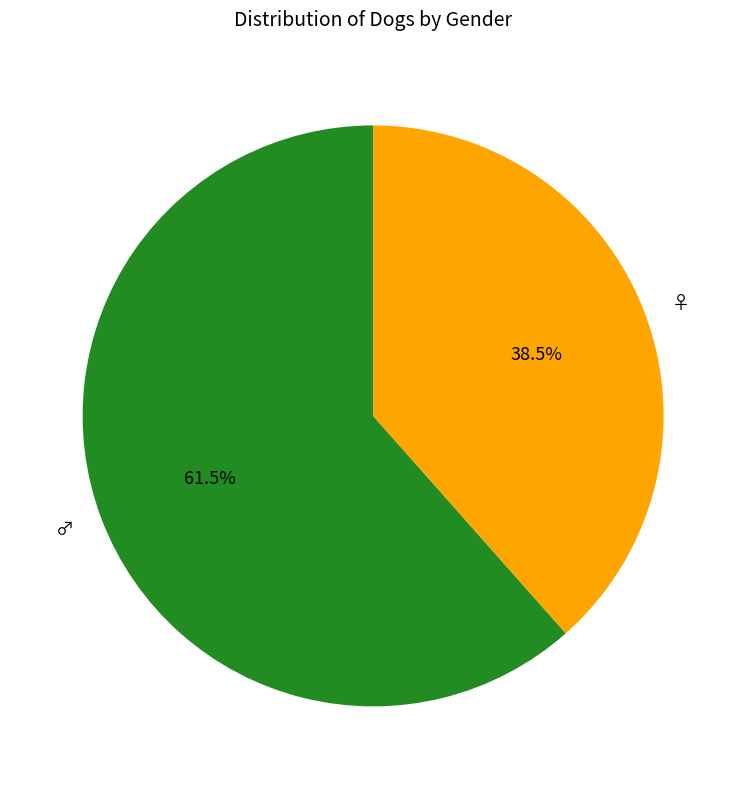

What portion of the pie excludes ♂?

38.5%